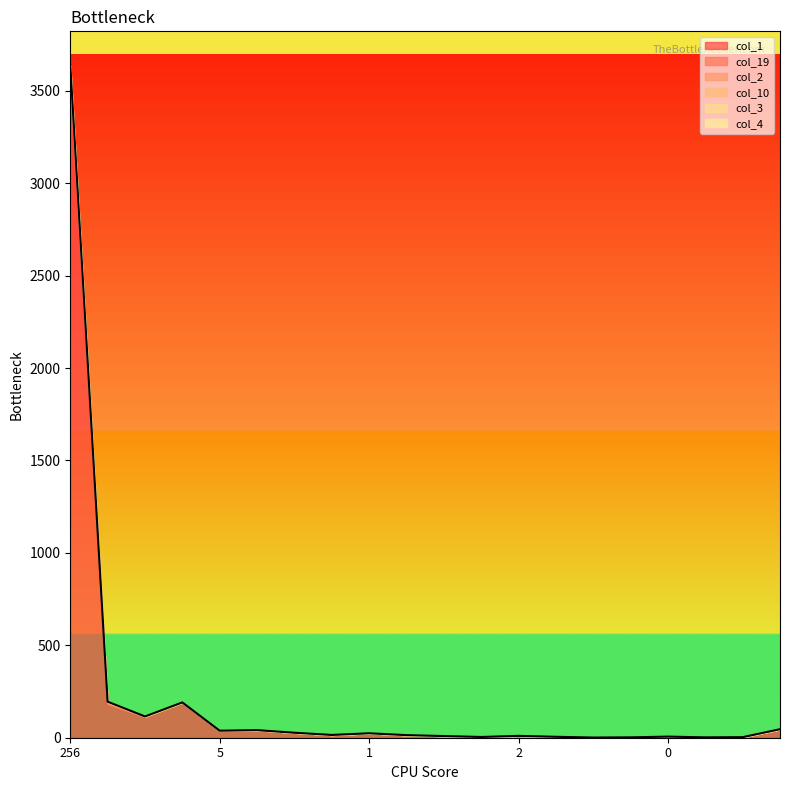

Count the number of categories in the chart.

20